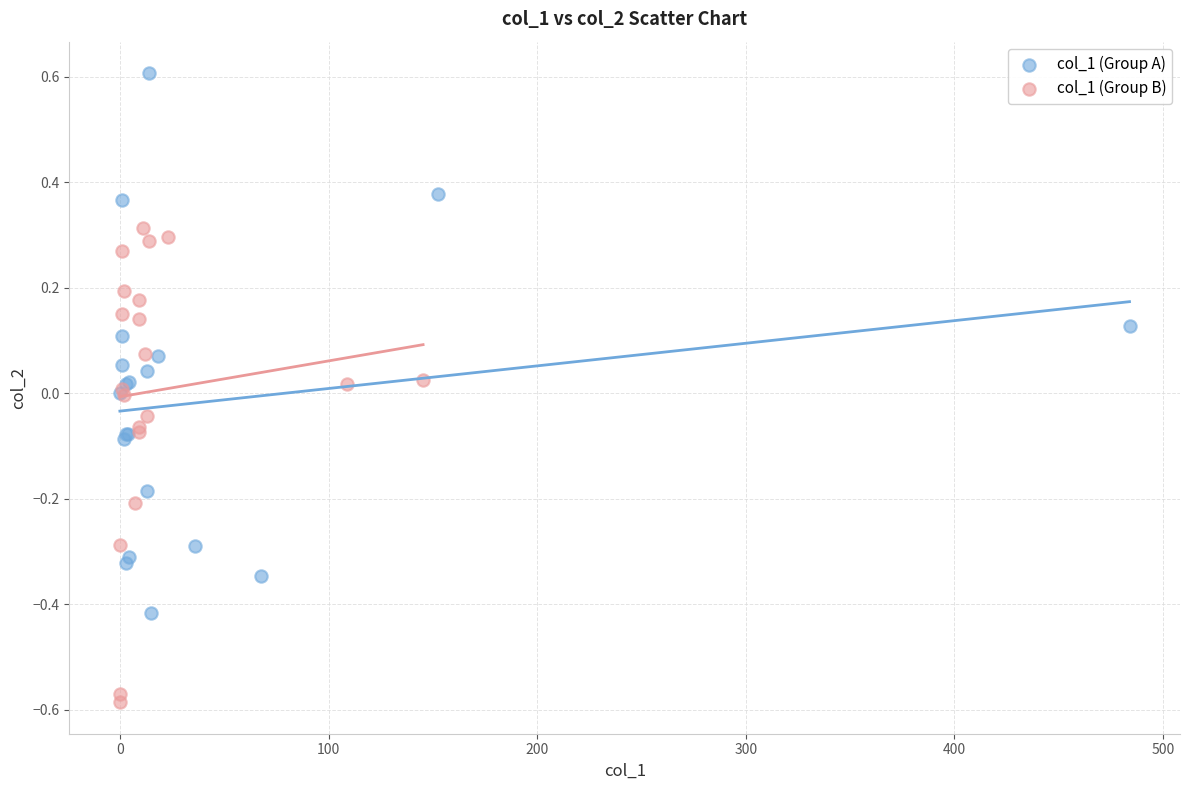

Which series contains the lowest Y value?

col_1 (Group B)